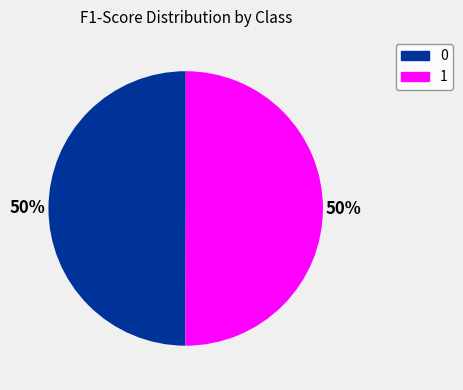

True or false: 1 accounts for 50% of the total.

True